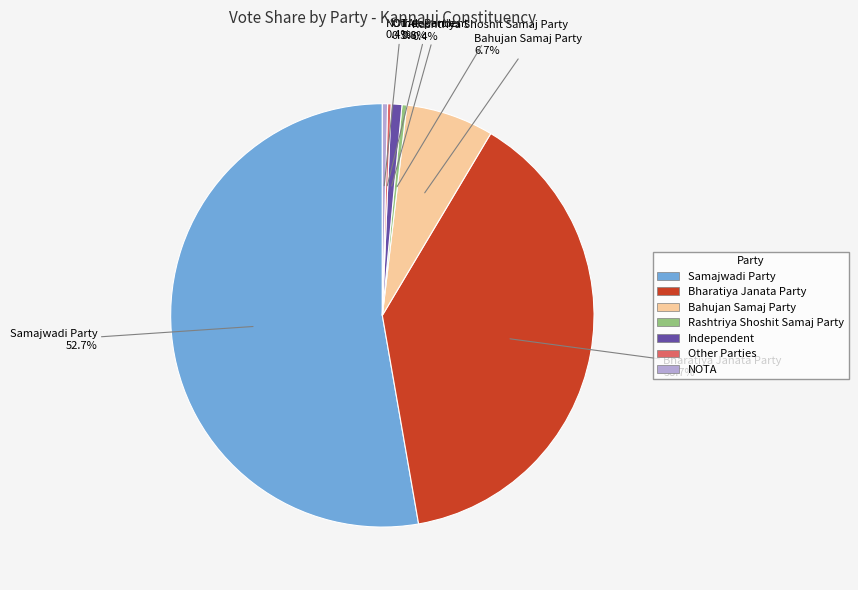

Is there any slice that represents more than half of the pie?

Yes